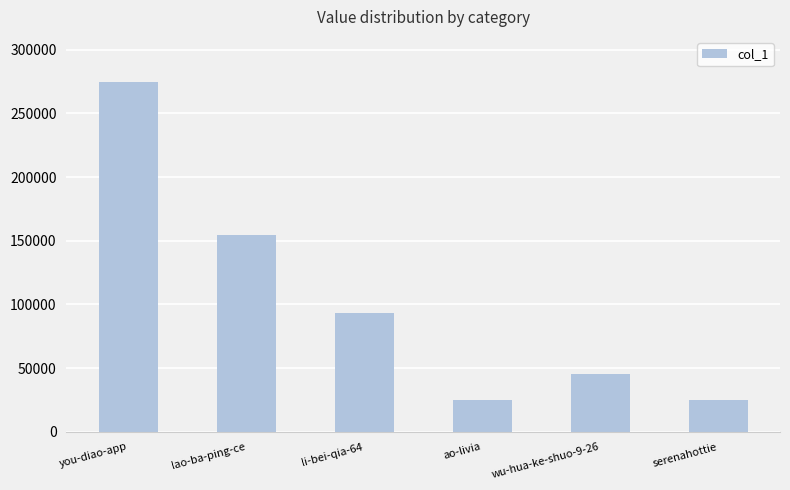

What is the difference between the second highest and second lowest values?

129812